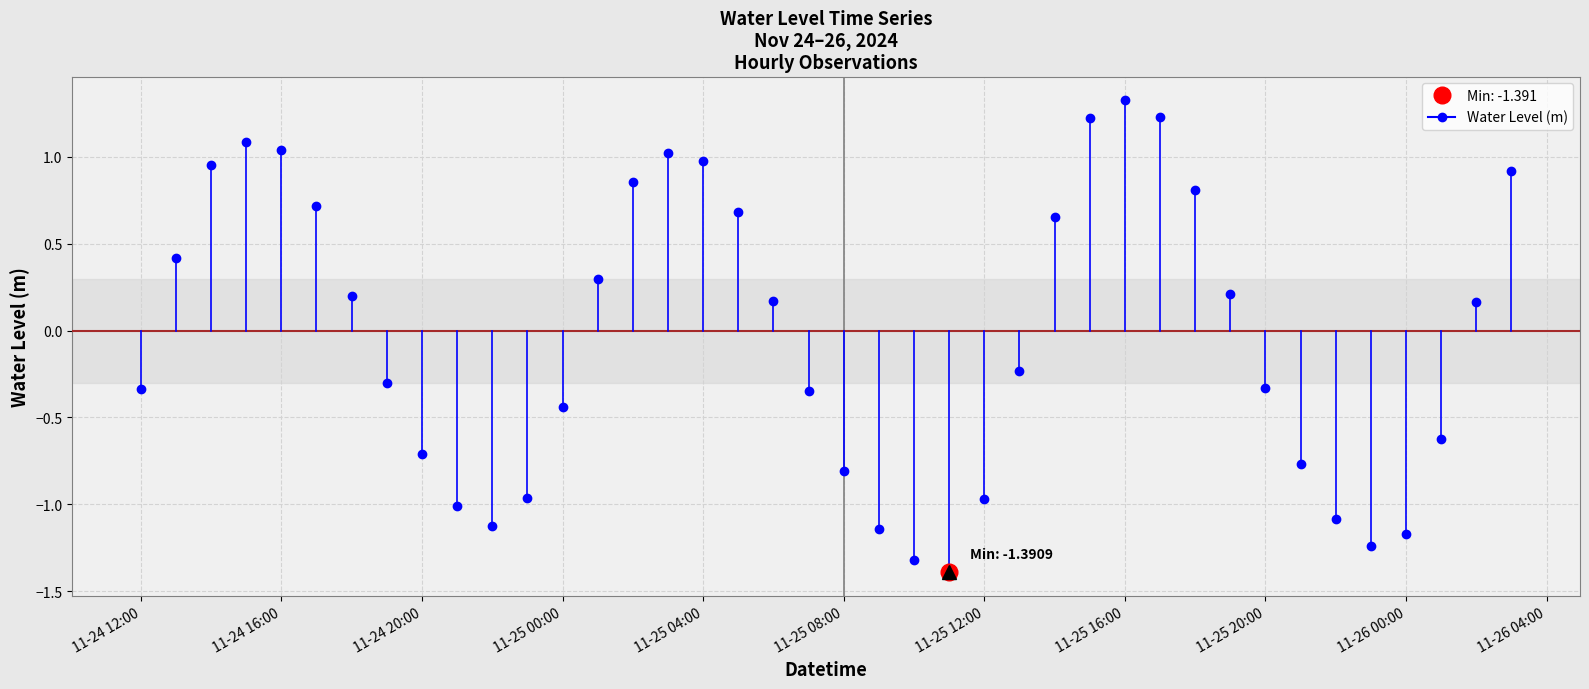

Where is the first local minimum?

2024-11-24 22:00:00